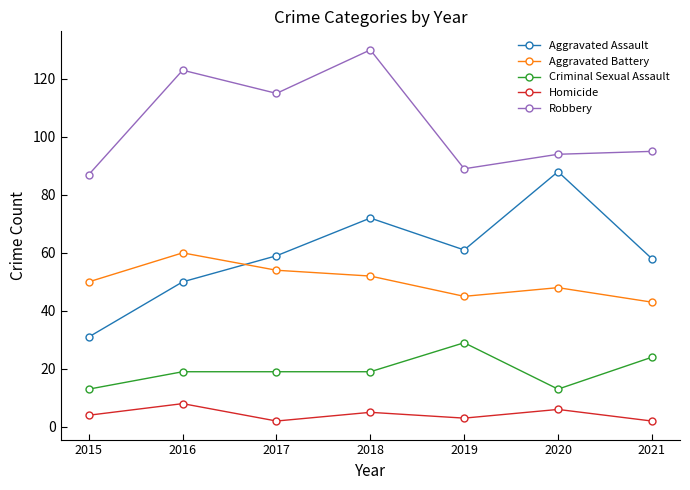

Reading left to right, transcribe all the data shown in this chart.

Aggravated Assault: 2015=31	2016=50	2017=59	2018=72	2019=61	2020=88	2021=58
Aggravated Battery: 2015=50	2016=60	2017=54	2018=52	2019=45	2020=48	2021=43
Criminal Sexual Assault: 2015=13	2016=19	2017=19	2018=19	2019=29	2020=13	2021=24
Homicide: 2015=4	2016=8	2017=2	2018=5	2019=3	2020=6	2021=2
Robbery: 2015=87	2016=123	2017=115	2018=130	2019=89	2020=94	2021=95